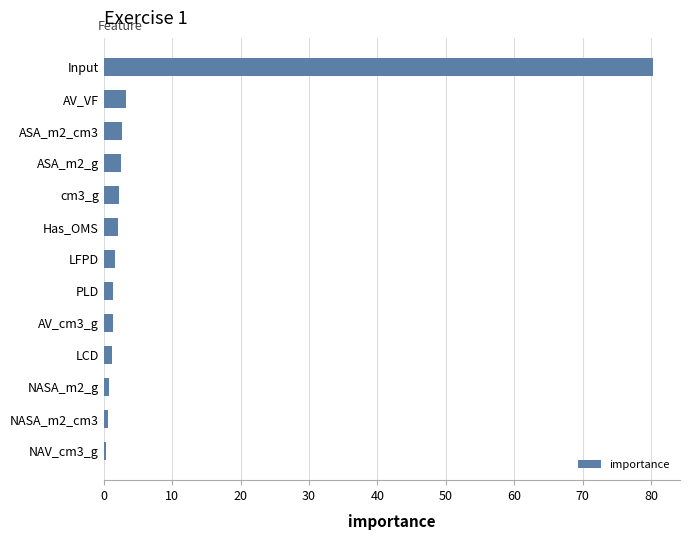

True or false: the data shows 2.5 at ASA_m2_g.

True